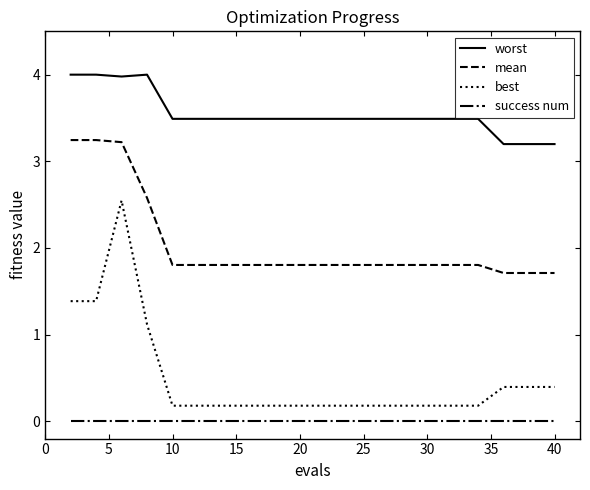

How many lines are shown in the chart?

4